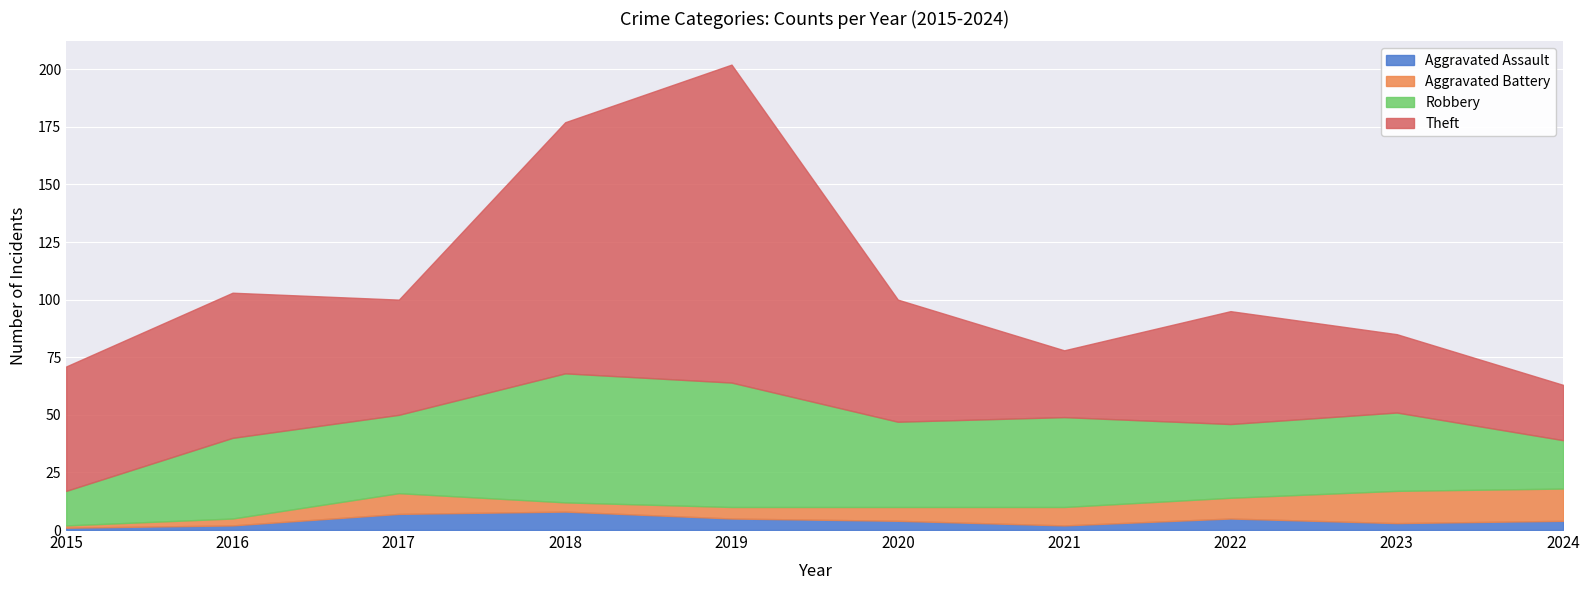

Where is the first local maximum for Theft?

2016